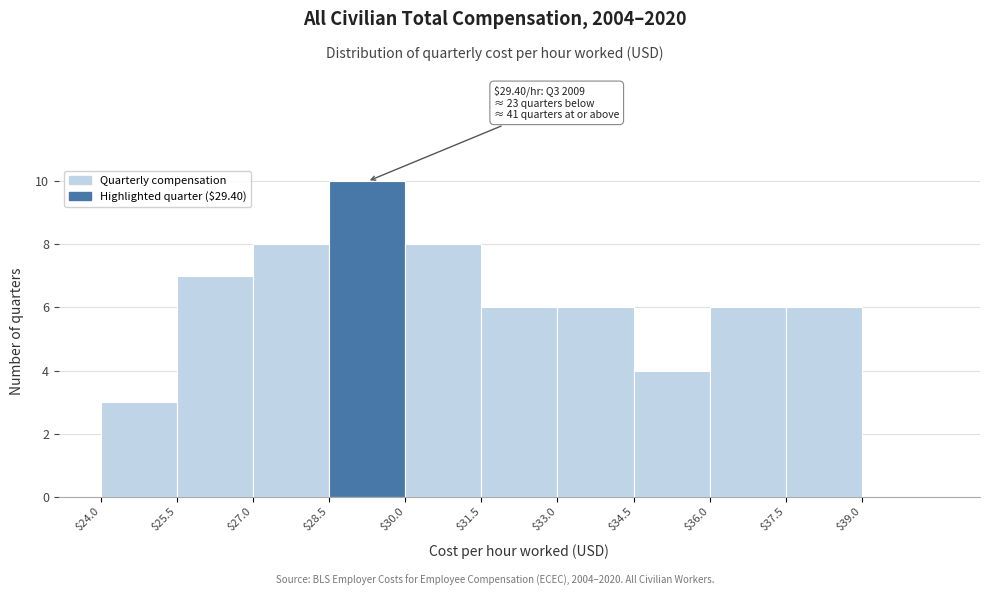

Over which range of the x-axis is the bar tallest?

28.5 to 30.0